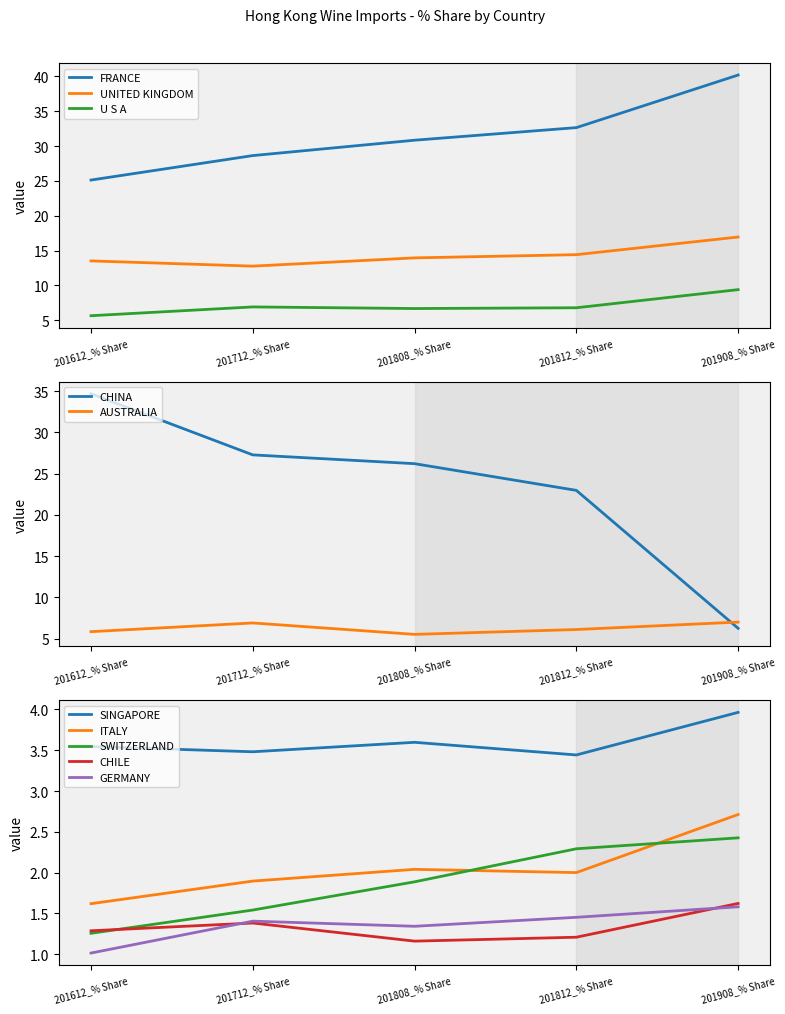

At which label does UNITED KINGDOM reach its peak?

201908_% Share